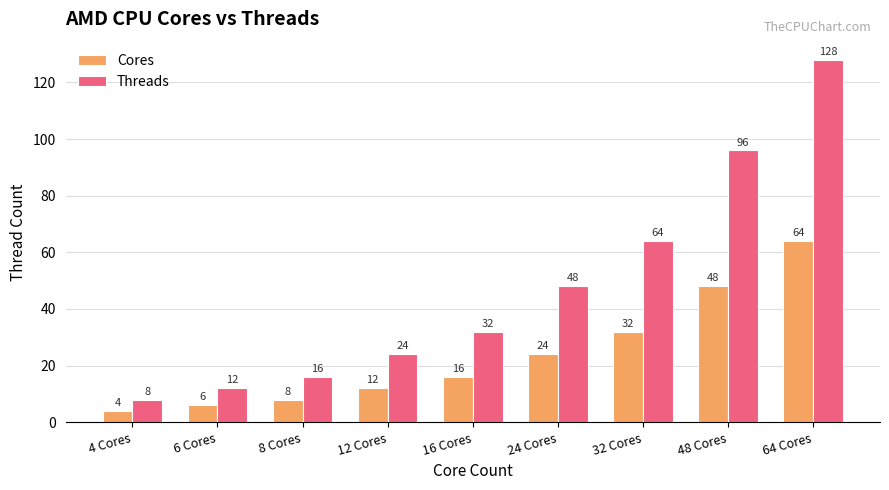

What position from the left is 8 Cores?

3